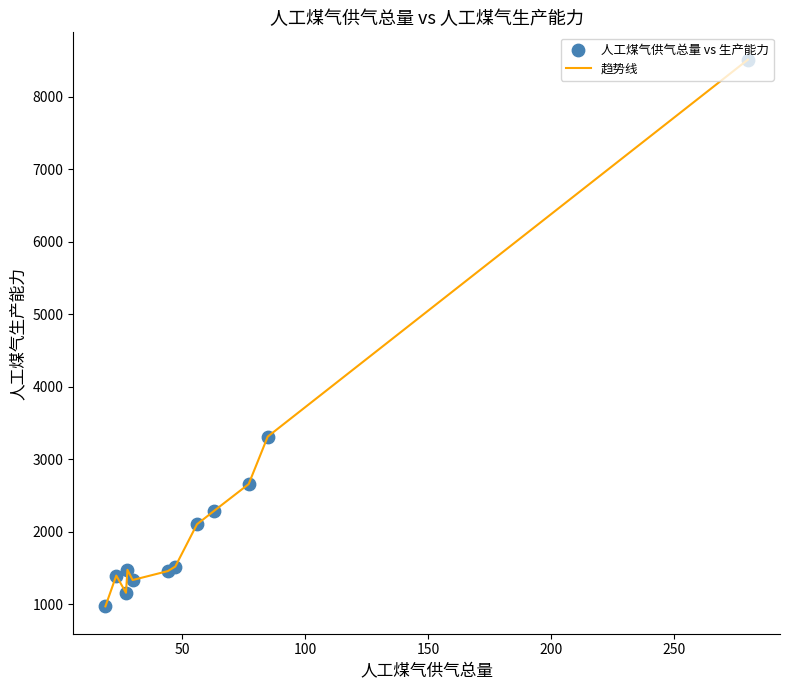

What is the greatest value displayed?

8509.0